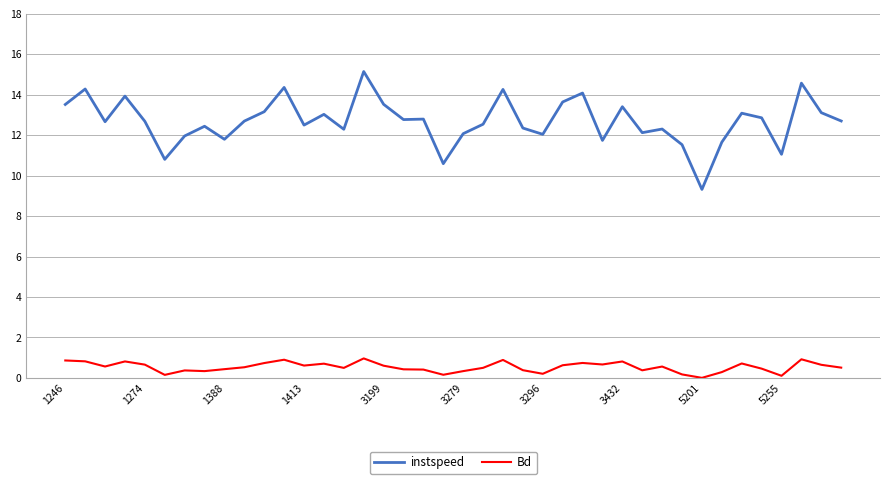

True or false: instspeed and Bd cross at least once.

False